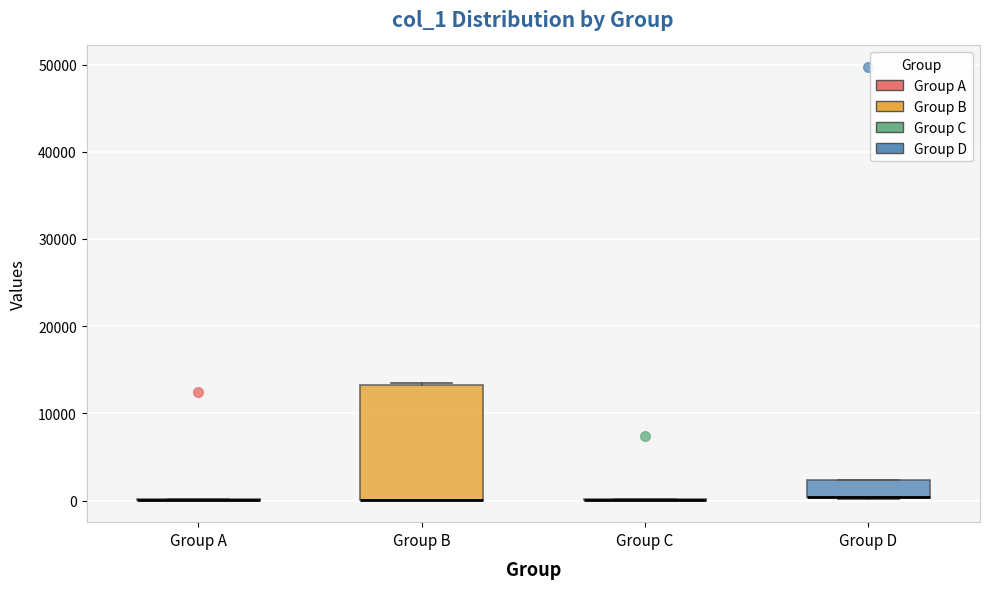

Where is the lower edge of the box for Group B on the y-axis? The values are not printed on the chart, so give them approximately, as read against the axis.

0